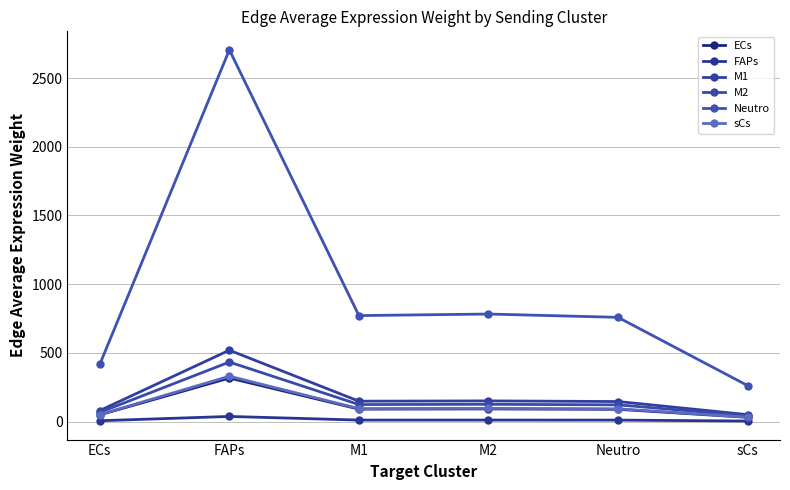

How many interior local peaks does the M2 series have?

2